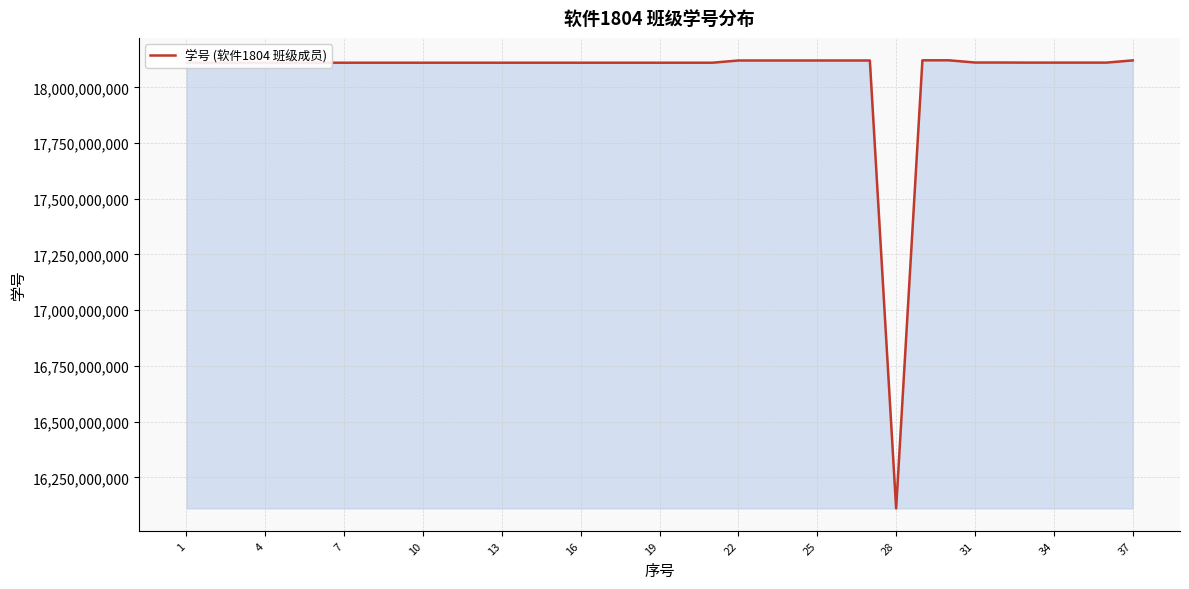

What is the difference between the maximum and minimum values?

2010899996